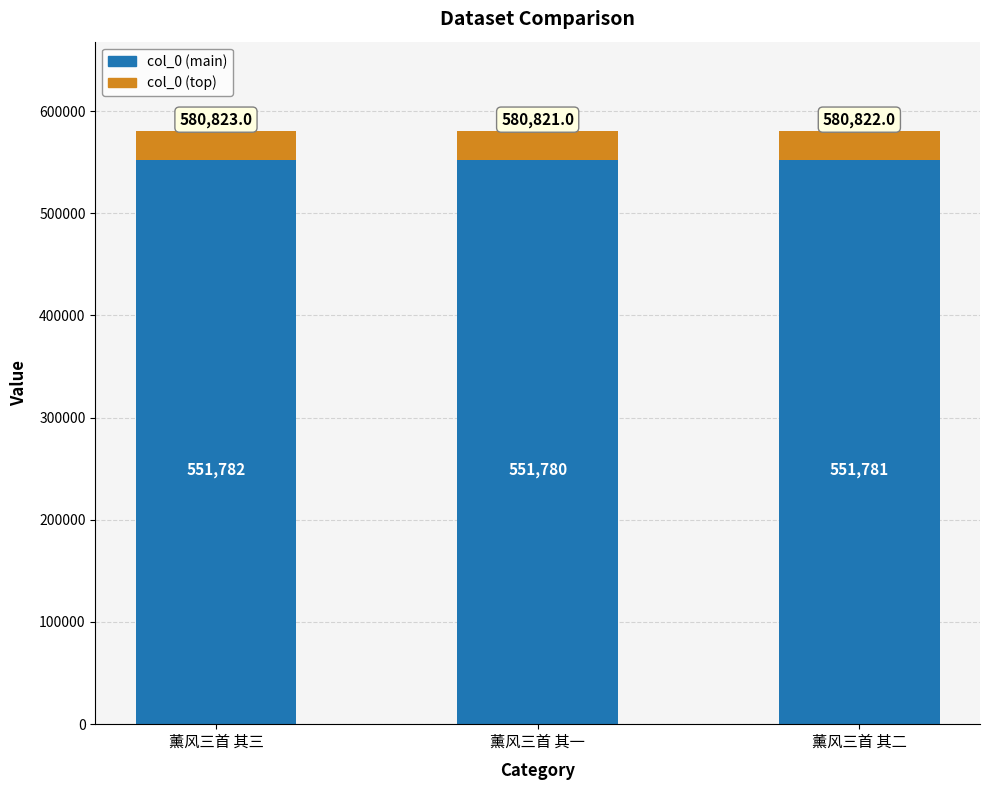

At which label does col_0 (main) first exceed 551780?

薰风三首 其三